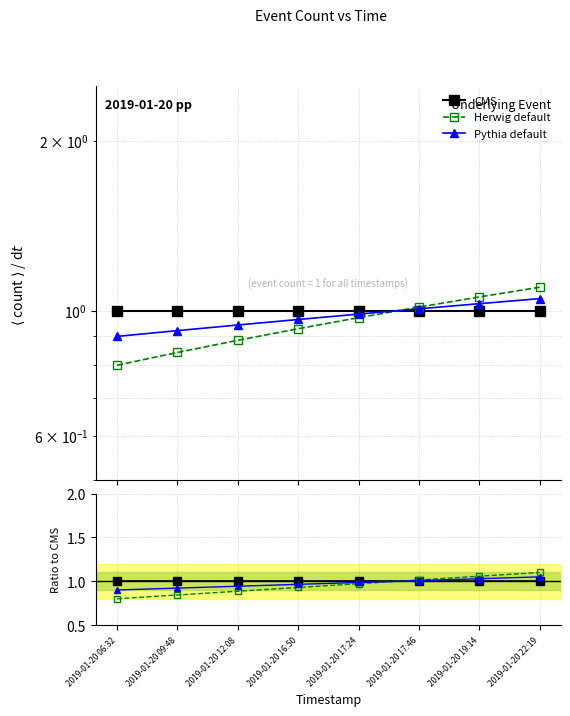

Is it true that CMS equals 1.0 at 2019-01-20 17:46?

True